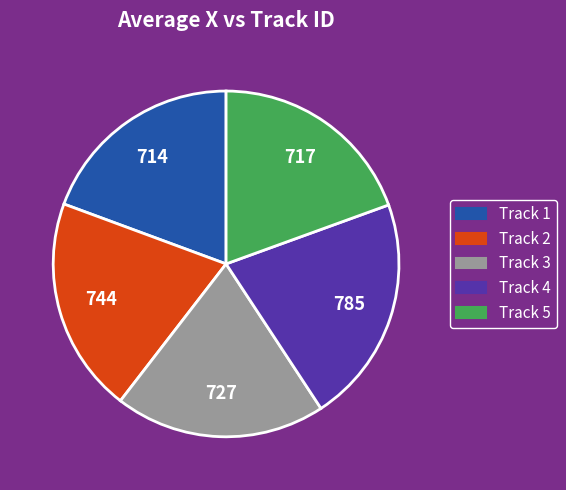

Does Track 5 account for over 50% of the chart?

No